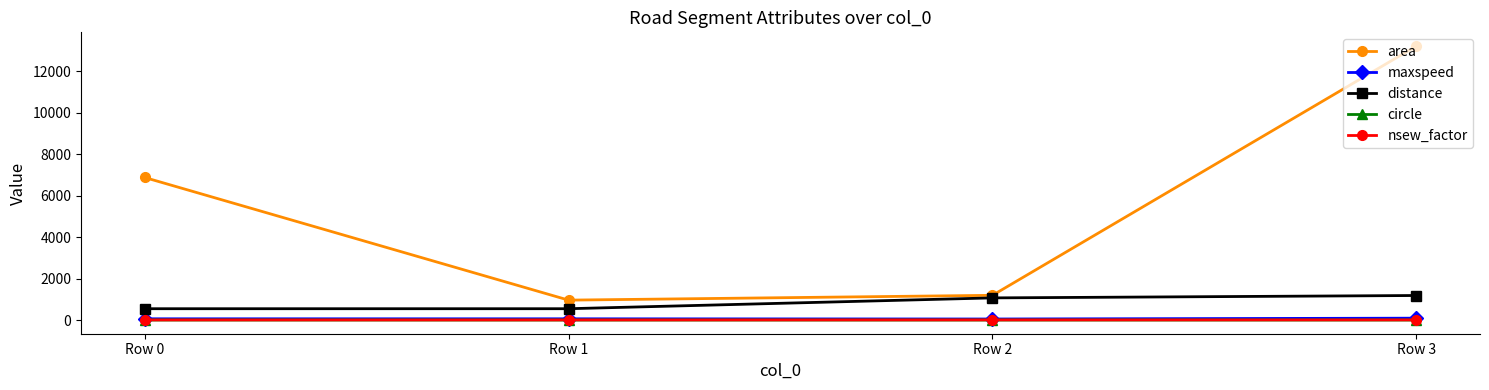

What is the value of the distance point at the 3rd from the left?

1068.0